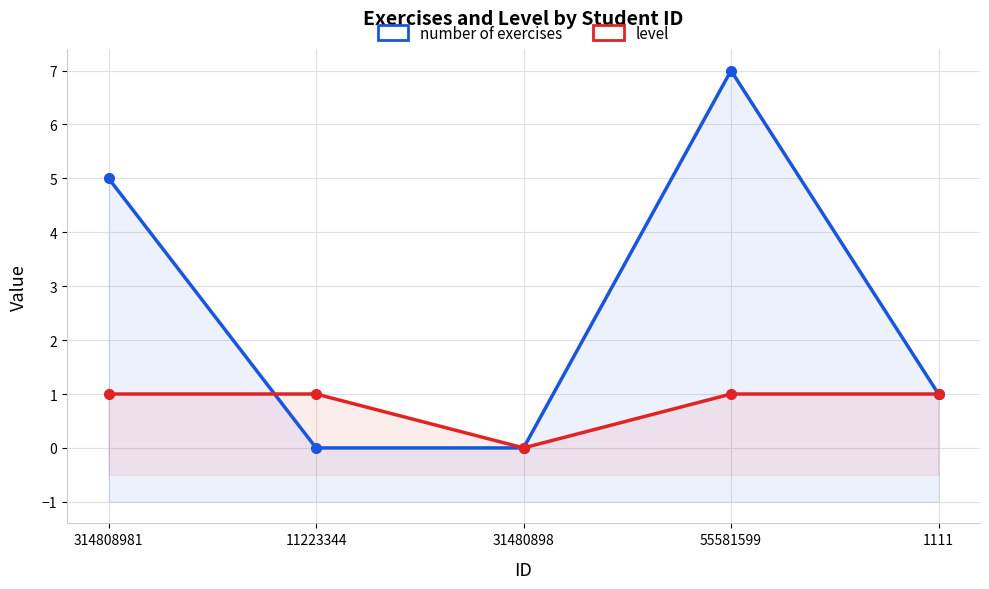

What are all the series names shown in the legend?

number of exercises, level